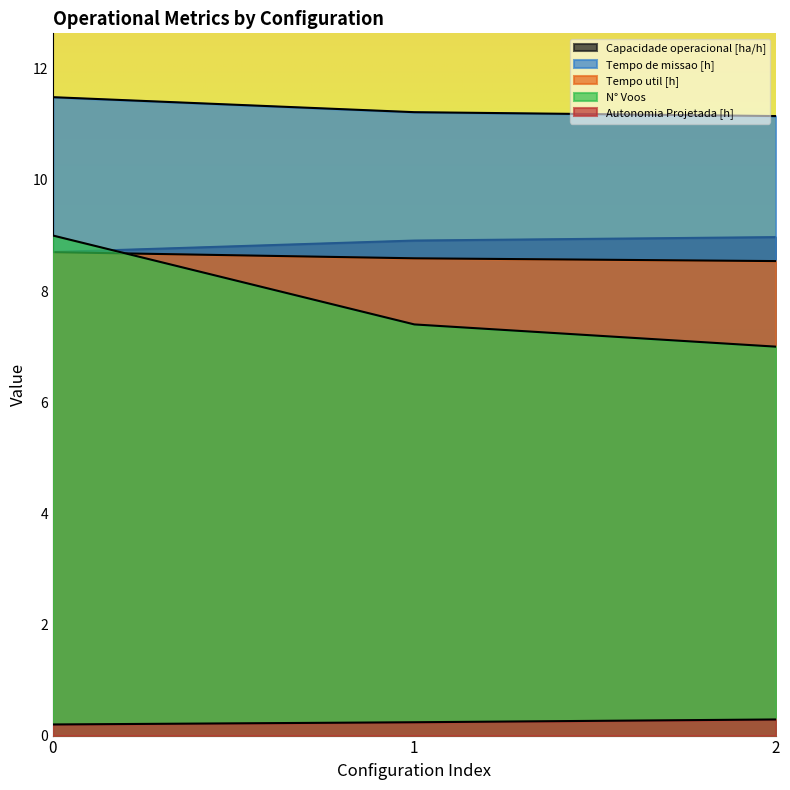

The value of Capacidade operacional [ha/h] at 1 is 3.7. True or false?

False